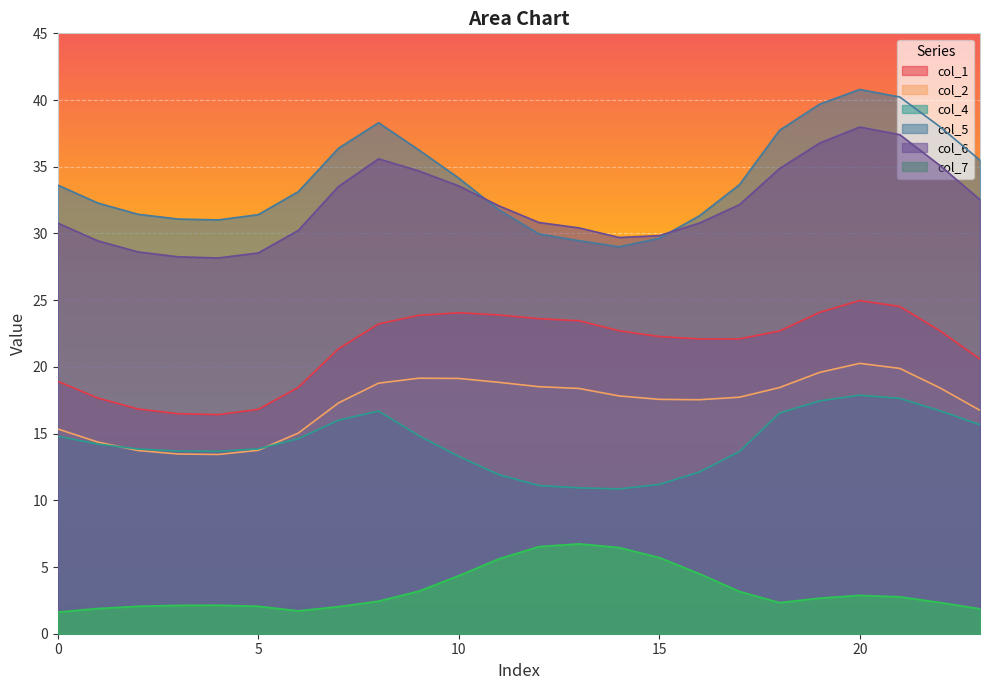

True or false: col_6 and col_1 intersect in this chart.

False